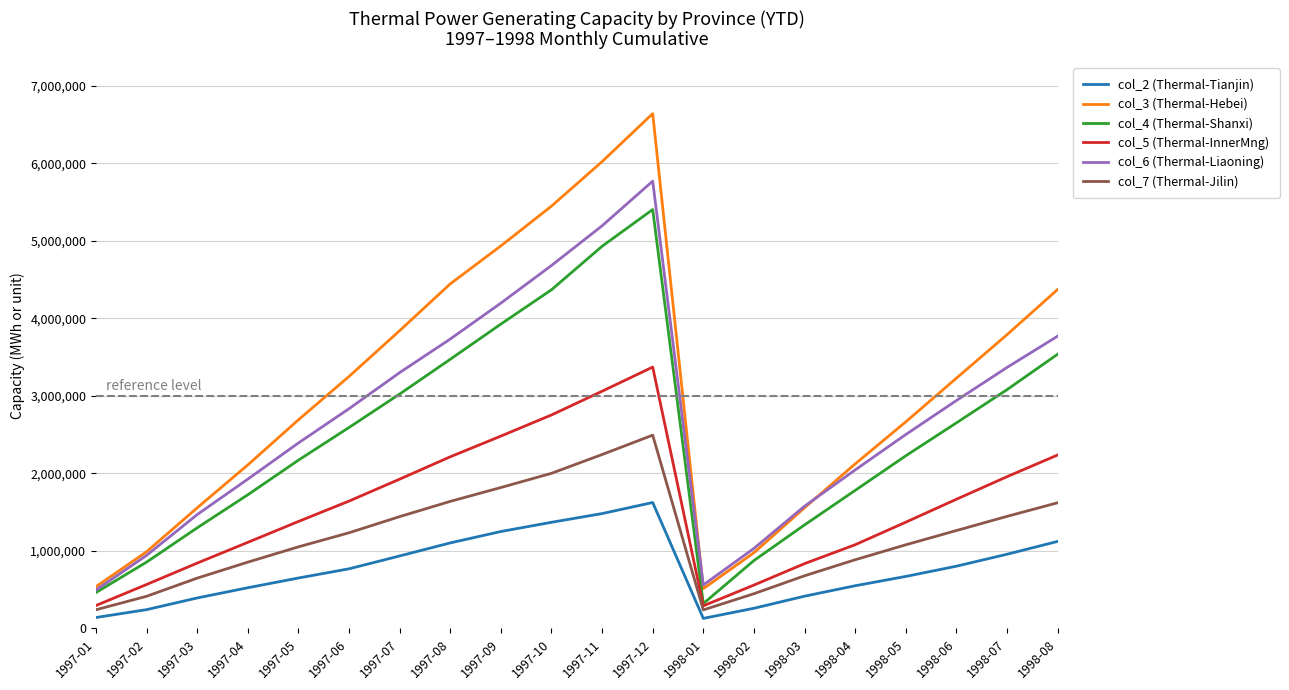

Where is col_5 (Thermal-InnerMng) nearest to the value 1831500?

1997-07